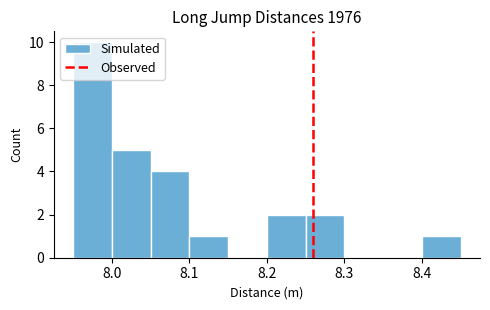

How tall is the bar that spans 8.10 to 8.15 on the x-axis? The values are not printed on the chart, so give them approximately, as read against the axis.

1